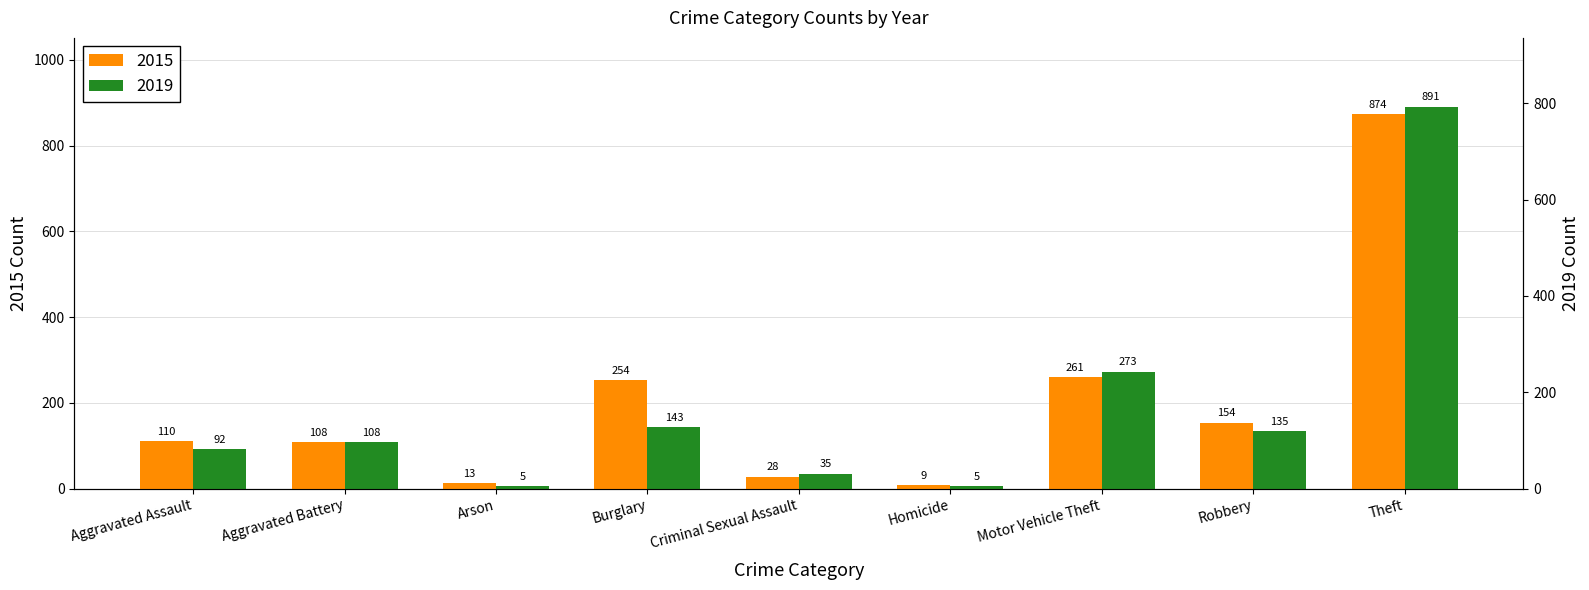

Which has a higher value, Criminal Sexual Assault or Motor Vehicle Theft?

Motor Vehicle Theft